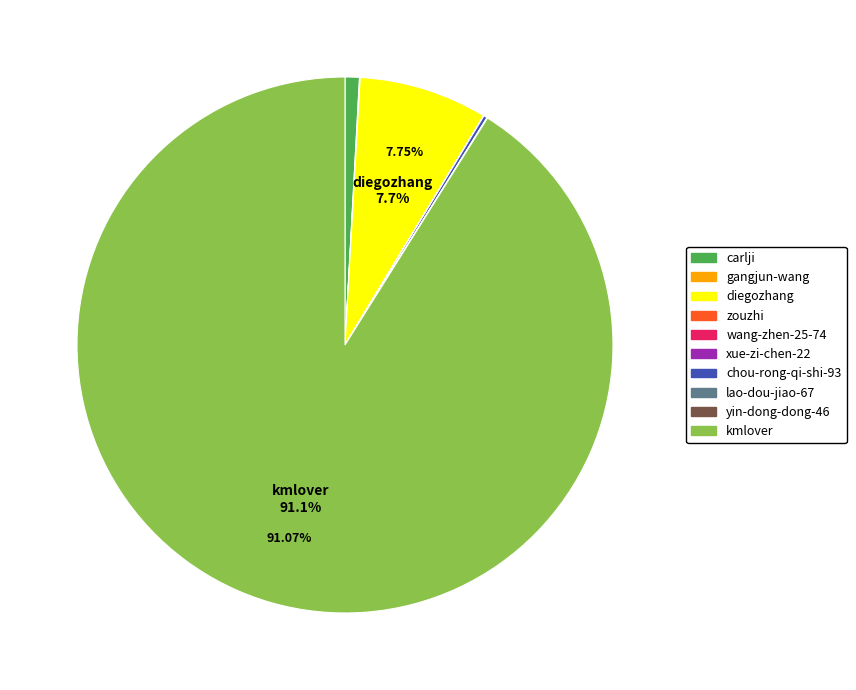

Does any single category account for the majority?

Yes